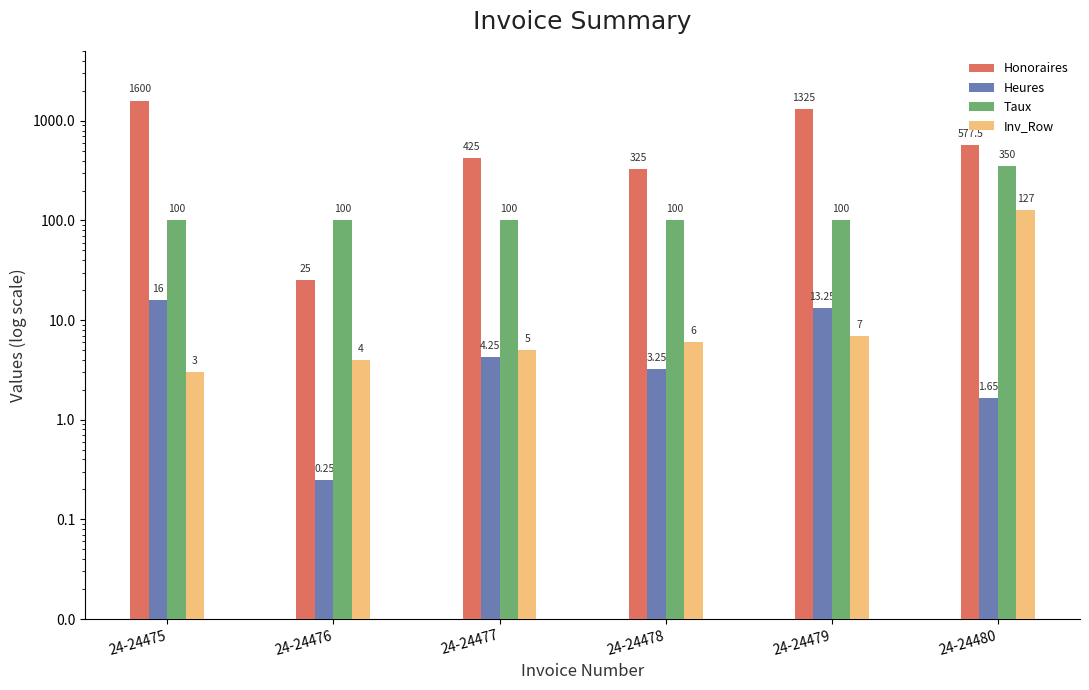

Which label corresponds to the largest value in the chart?

24-24475